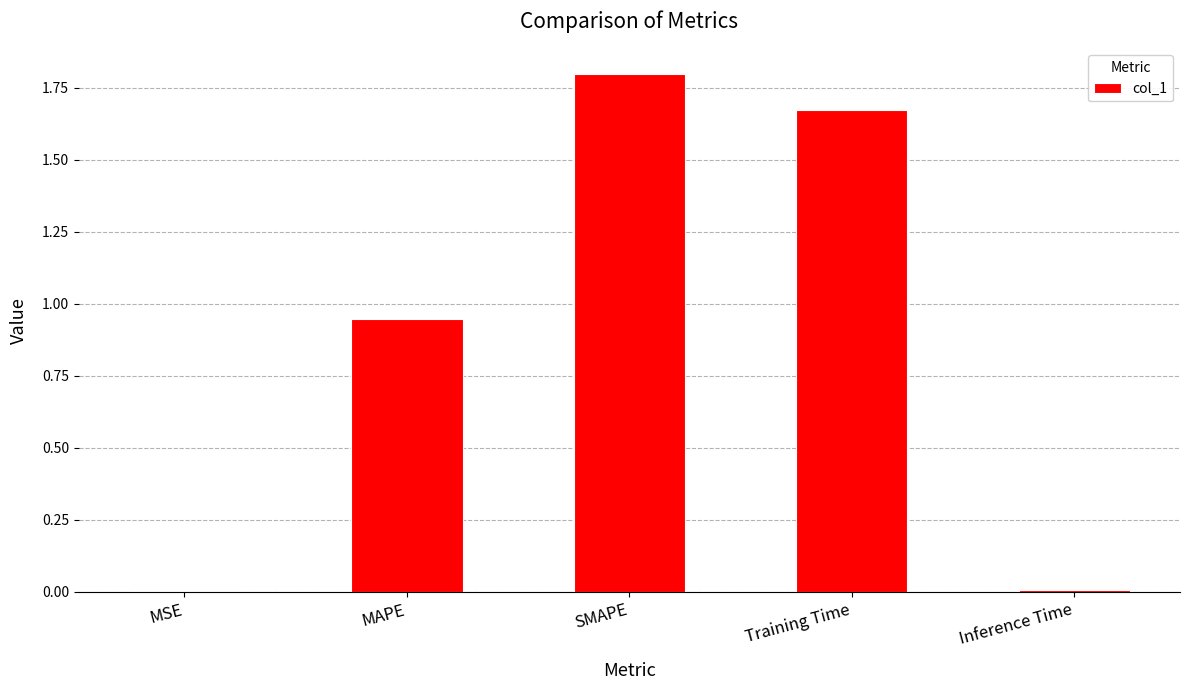

What is the maximum value shown in the chart?

1.8